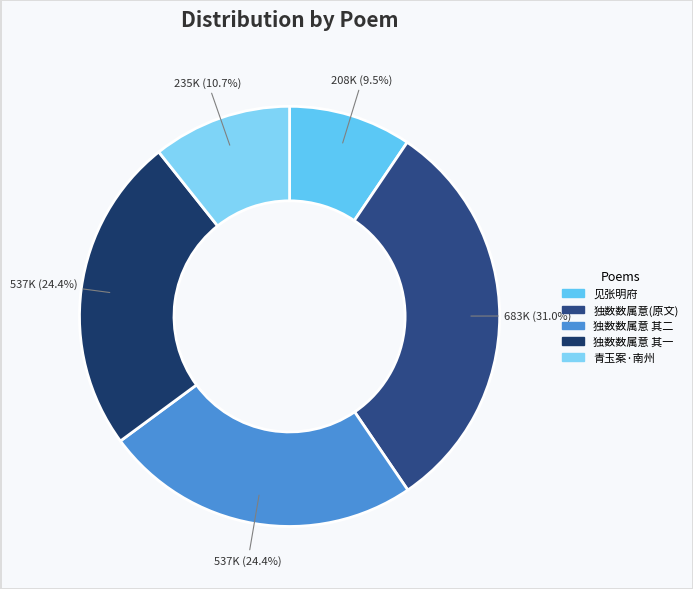

To the nearest percent, what is the difference between the largest and smallest slice percentages?

22%